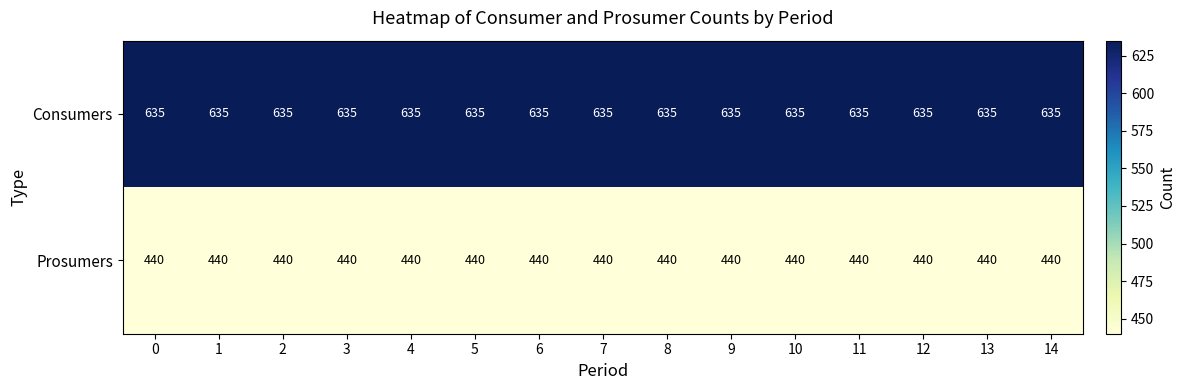

What is the average value of the Prosumers series?

440